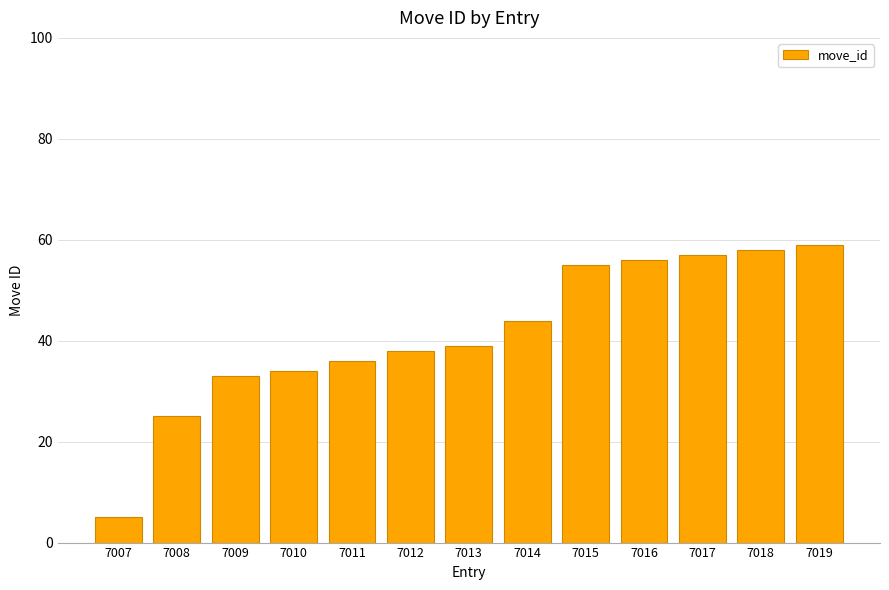

Rank the categories by value from lowest to highest.

7007, 7008, 7009, 7010, 7011, 7012, 7013, 7014, 7015, 7016, 7017, 7018, 7019